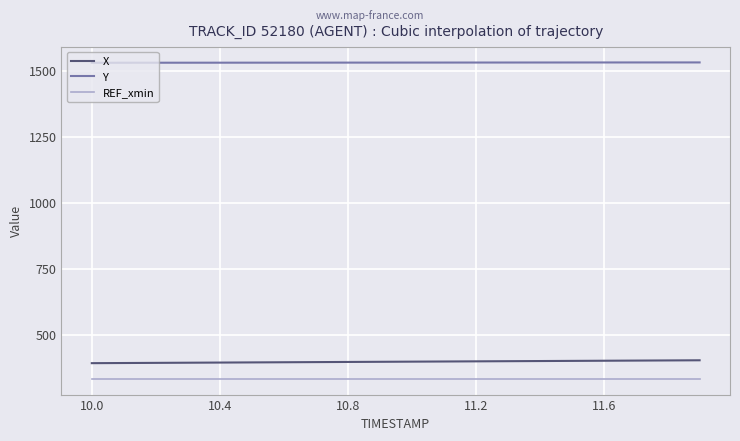

True or false: X and Y cross at least once.

False